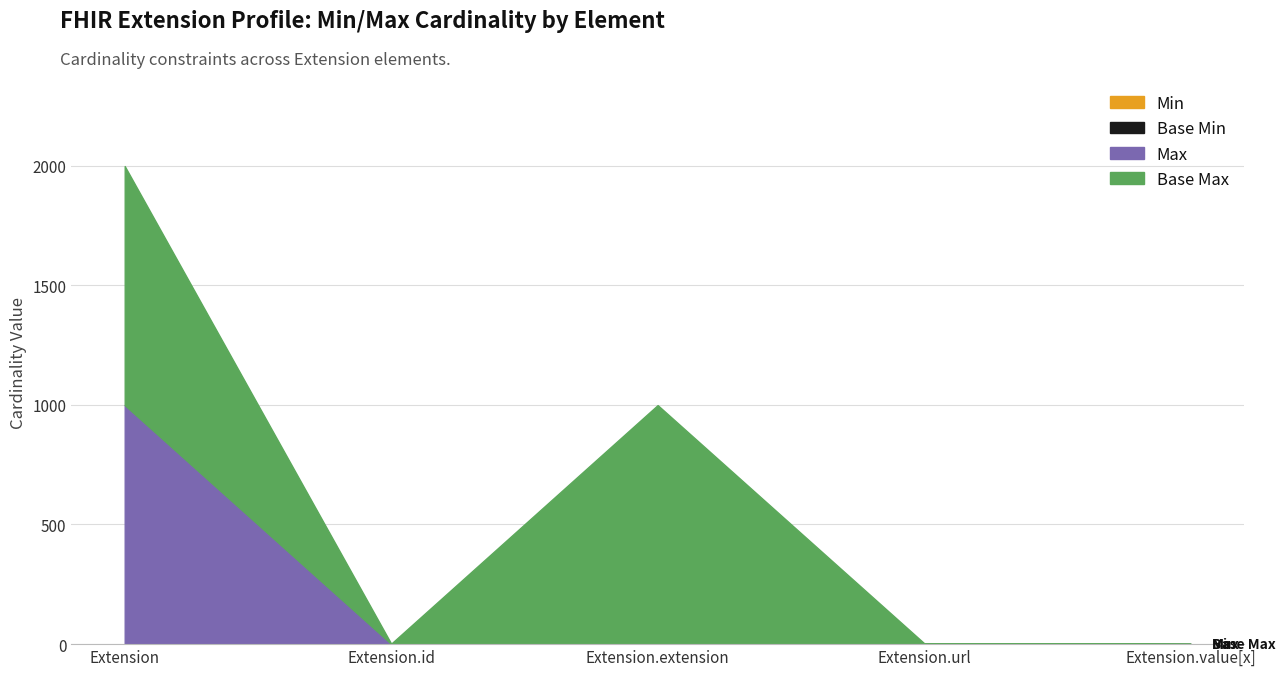

Is it true that Min equals 1 at Extension.value[x]?

False